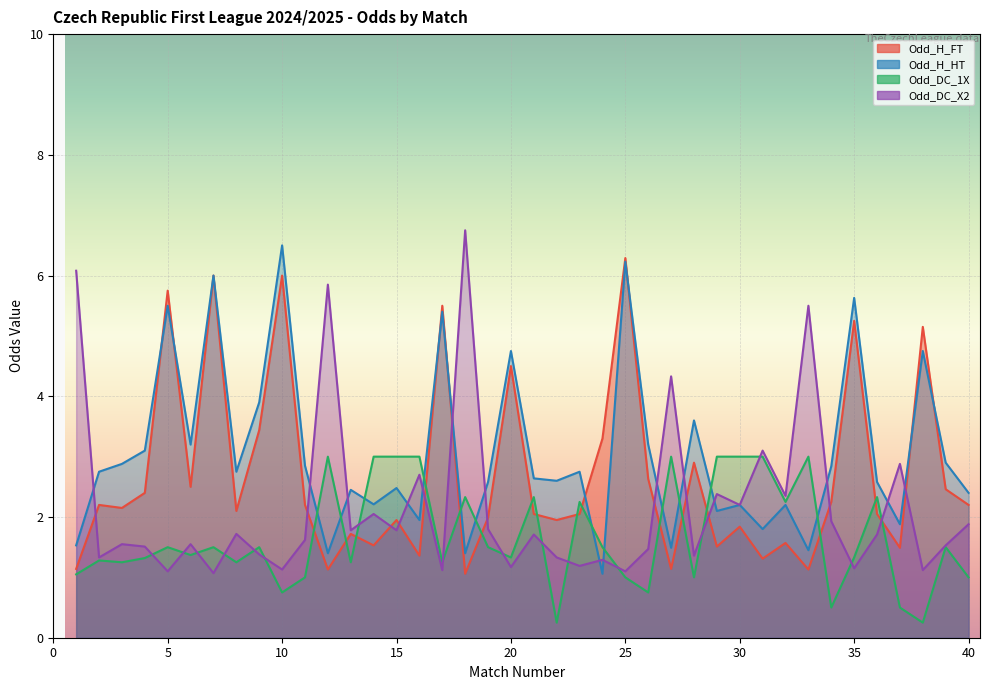

Reading left to right, what are all the values shown in this chart?

Odd_H_FT: 1=1.1	2=2.2	3=2.1	4=2.4	5=5.8	6=2.5	7=6.0	8=2.1	9=3.4	10=6.0	11=2.2	12=1.1	13=1.7	14=1.5	15=1.9	16=1.4	17=5.5	18=1.1	19=2.0	20=4.5	21=2.0	22=1.9	23=2.0	24=3.3	25=6.3	26=2.6	27=1.1	28=2.9	29=1.5	30=1.8	31=1.3	32=1.6	33=1.1	34=2.2	35=5.2	36=2.0	37=1.5	38=5.2	39=2.5	40=2.2
Odd_H_HT: 1=1.5	2=2.8	3=2.9	4=3.1	5=5.5	6=3.2	7=6.0	8=2.8	9=3.9	10=6.5	11=2.9	12=1.4	13=2.5	14=2.2	15=2.5	16=1.9	17=5.4	18=1.4	19=2.6	20=4.8	21=2.6	22=2.6	23=2.8	24=1.1	25=6.2	26=3.2	27=1.5	28=3.6	29=2.1	30=2.2	31=1.8	32=2.2	33=1.4	34=2.8	35=5.6	36=2.6	37=1.9	38=4.8	39=2.9	40=2.4
Odd_DC_1X: 1=1.1	2=1.3	3=1.2	4=1.3	5=1.5	6=1.4	7=1.5	8=1.2	9=1.5	10=0.8	11=1.0	12=3.0	13=1.2	14=3.0	15=3.0	16=3.0	17=1.2	18=2.3	19=1.5	20=1.3	21=2.3	22=0.2	23=2.2	24=1.5	25=1.0	26=0.8	27=3.0	28=1.0	29=3.0	30=3.0	31=3.0	32=2.2	33=3.0	34=0.5	35=1.3	36=2.3	37=0.5	38=0.2	39=1.5	40=1.0
Odd_DC_X2: 1=6.1	2=1.3	3=1.6	4=1.5	5=1.1	6=1.6	7=1.1	8=1.7	9=1.4	10=1.1	11=1.6	12=5.8	13=1.8	14=2.0	15=1.8	16=2.7	17=1.1	18=6.8	19=1.8	20=1.2	21=1.7	22=1.3	23=1.2	24=1.3	25=1.1	26=1.5	27=4.3	28=1.4	29=2.4	30=2.2	31=3.1	32=2.4	33=5.5	34=1.9	35=1.1	36=1.7	37=2.9	38=1.1	39=1.5	40=1.9